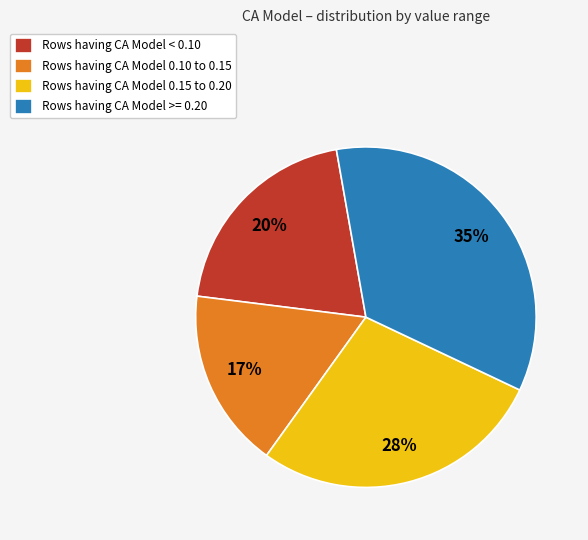

To the nearest percent, what percentage of the pie is Rows having CA Model 0.15 to 0.20?

28%